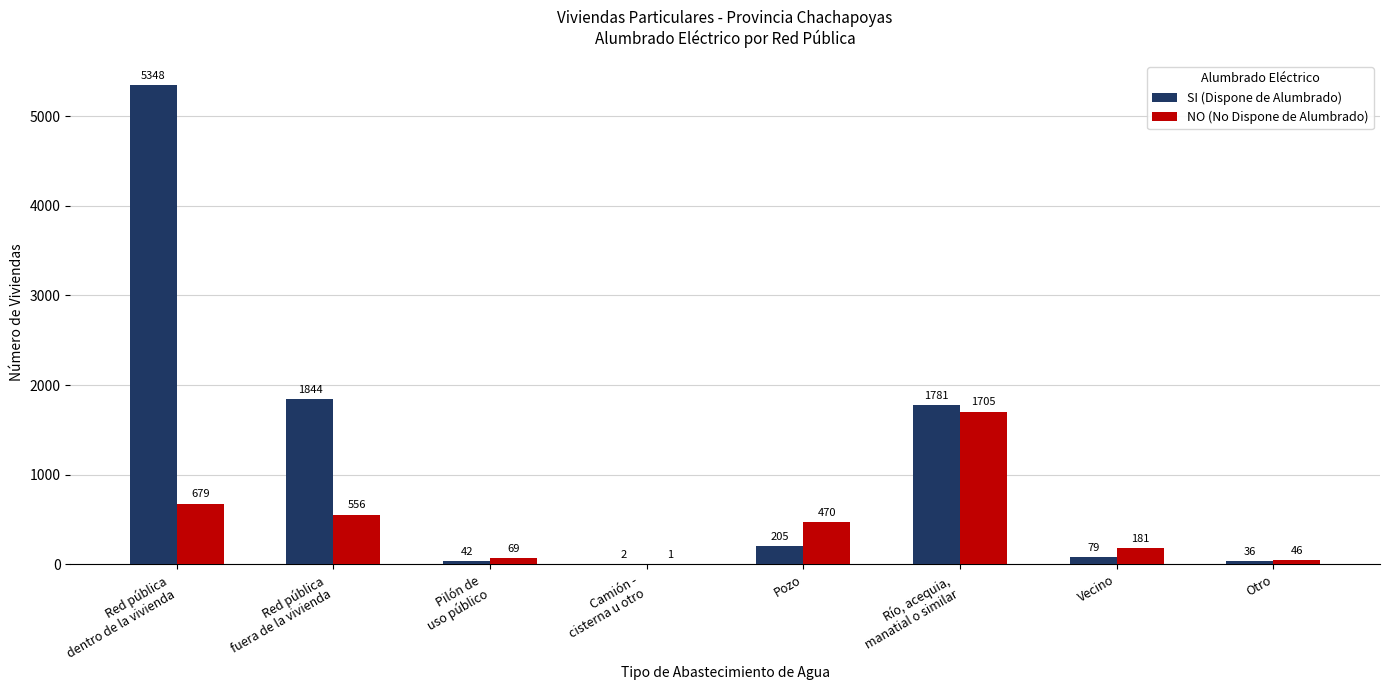

The value of SI (Dispone de Alumbrado) at Pozo is 205. True or false?

True